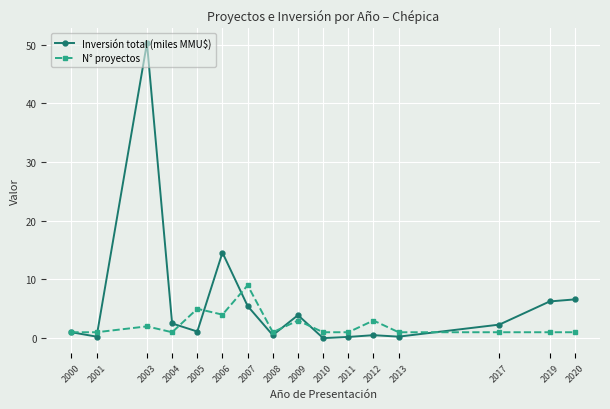

How many N° proyectos values are between 1 and 3?

13